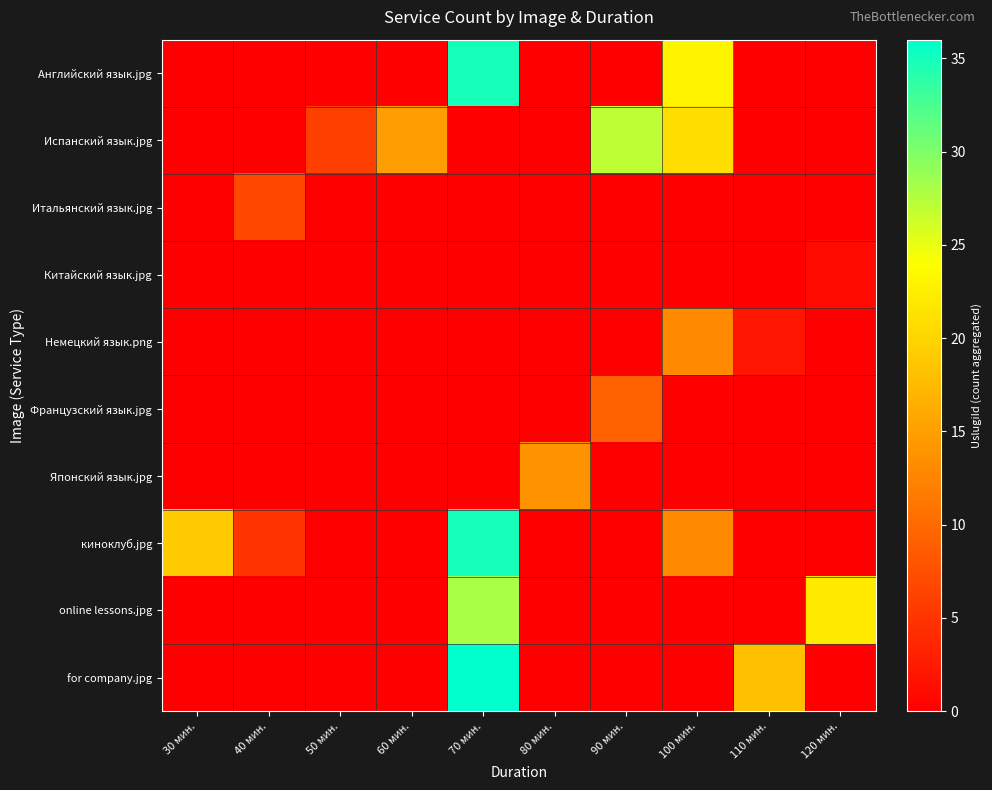

How many distinct data groups are displayed?

10